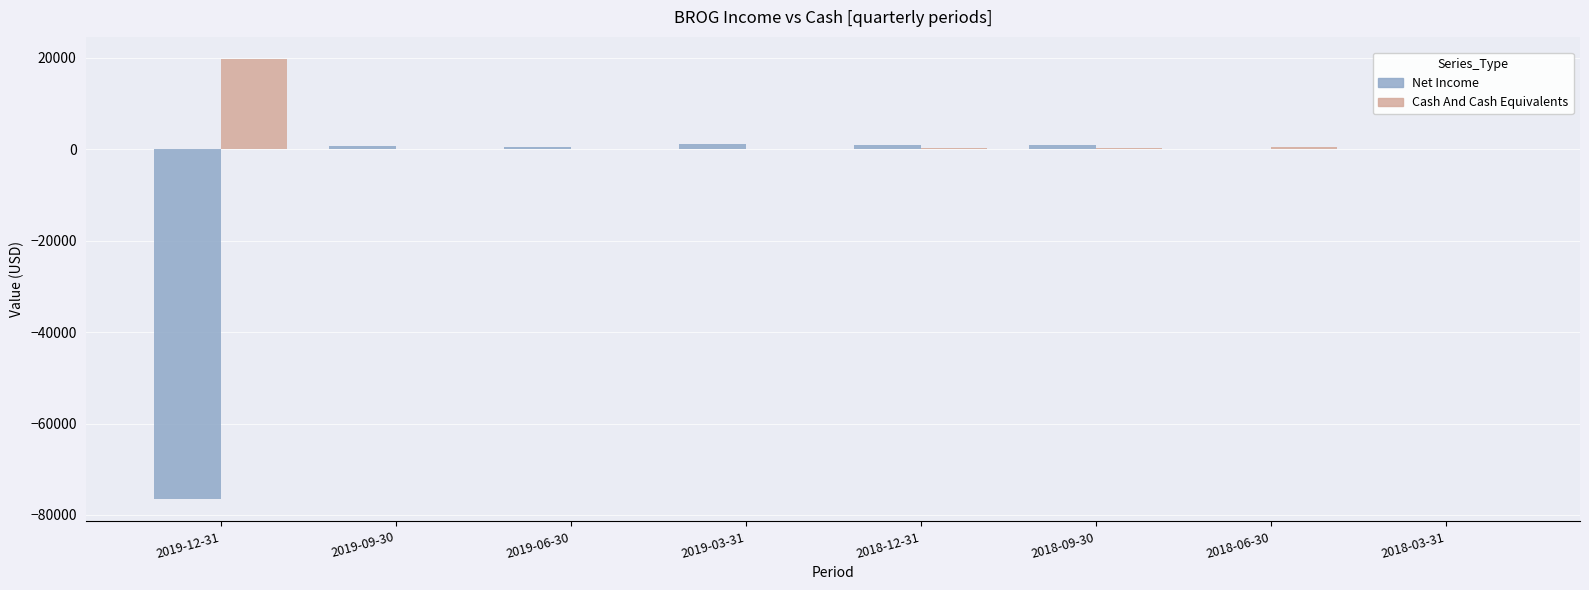

Which category has the highest value in the Cash And Cash Equivalents series?

2019-12-31